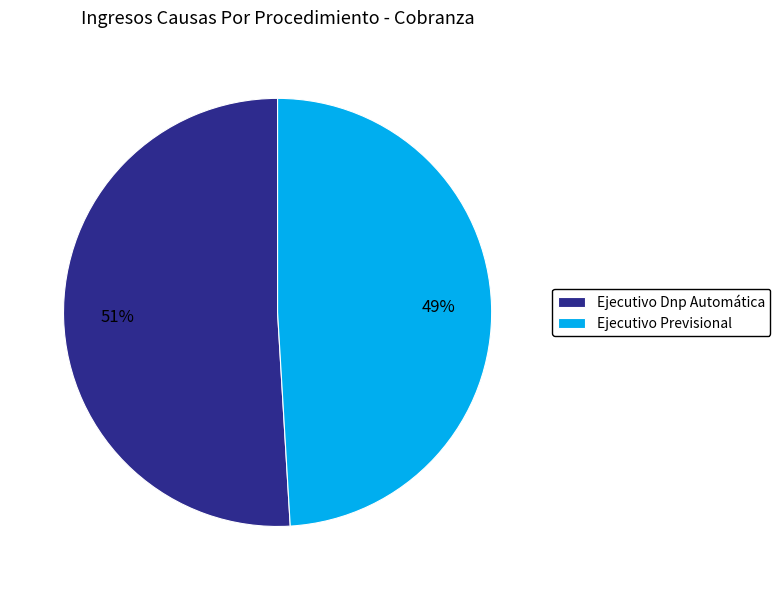

Which category has the biggest portion of the pie?

Ejecutivo Dnp Automática